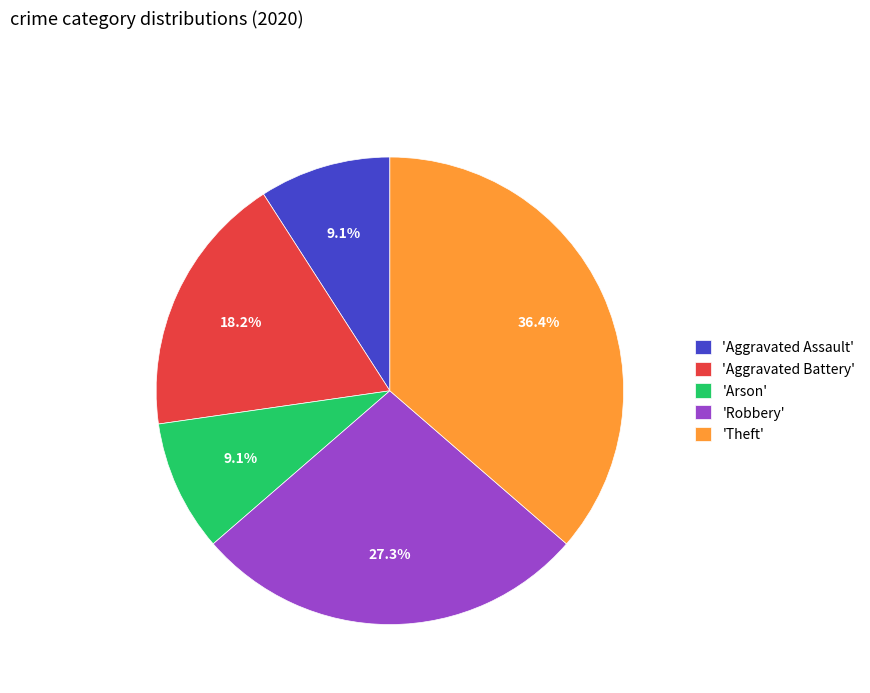

How many slices are in this pie chart?

5